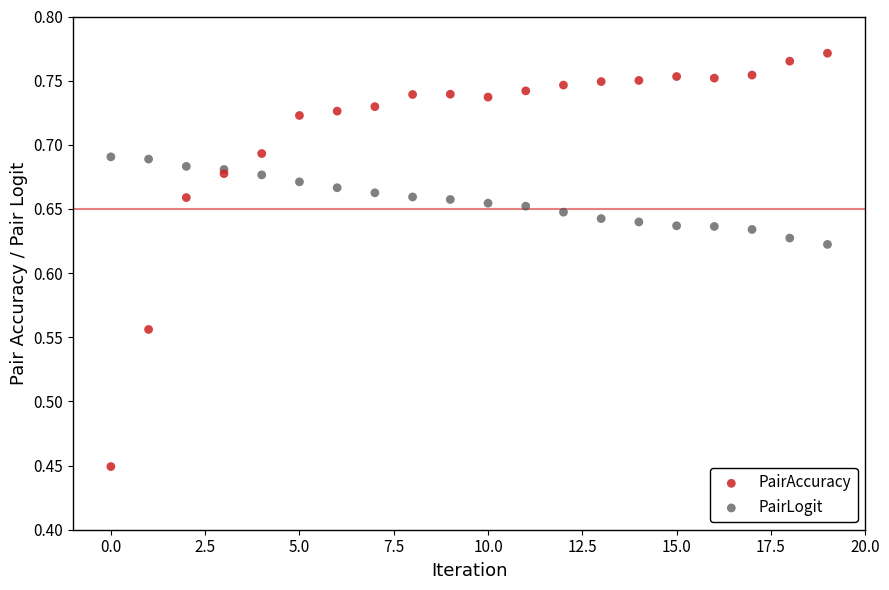

What are all the series names shown in the legend?

PairAccuracy, PairLogit